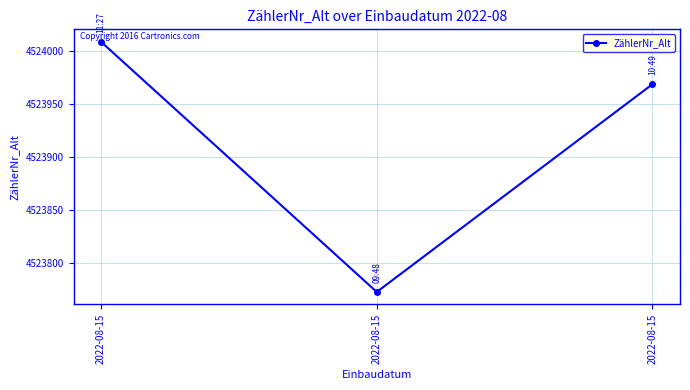

How many values are below 4523969?

1